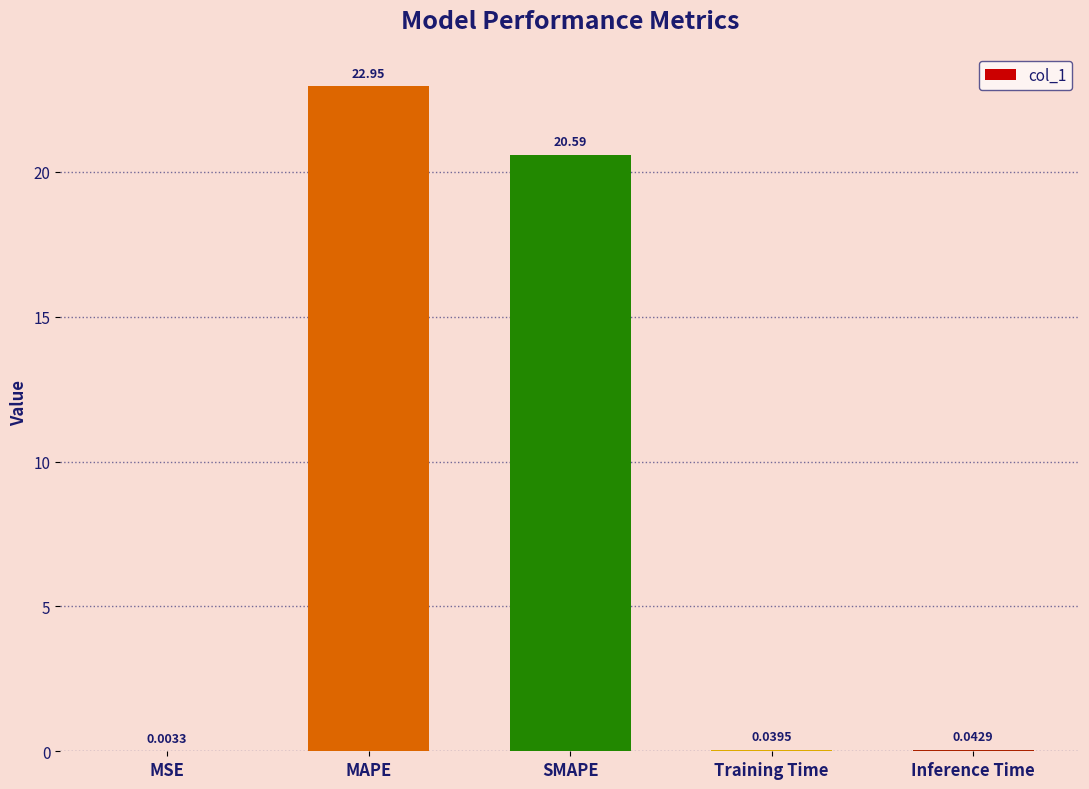

What is the change in value from MSE to MAPE?

+22.9